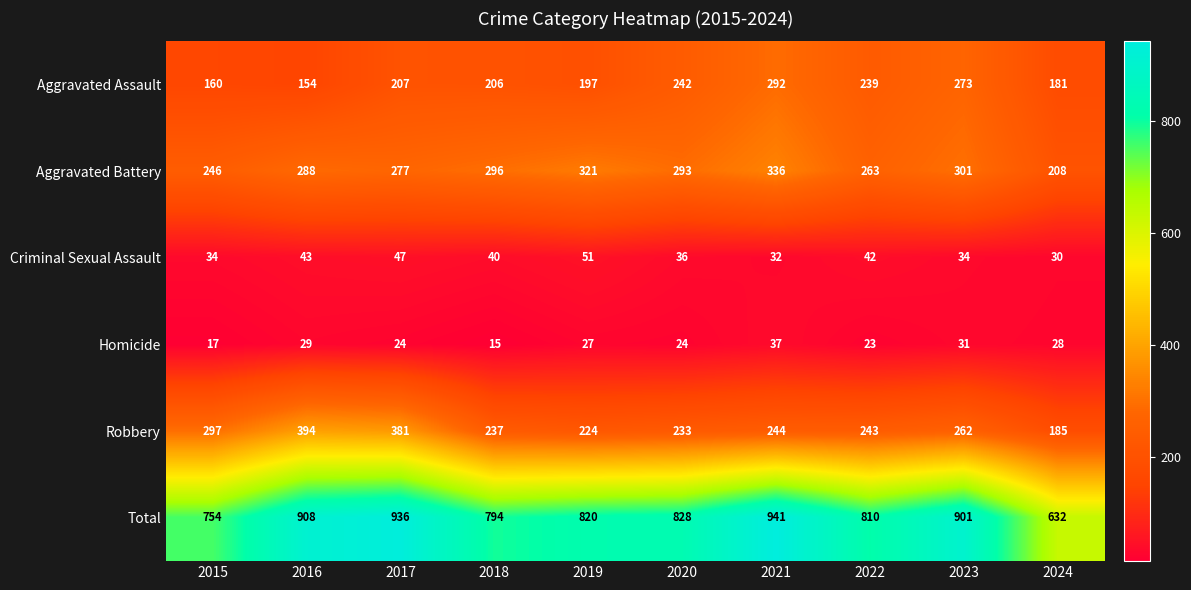

Which series has the widest spread of values?

Total